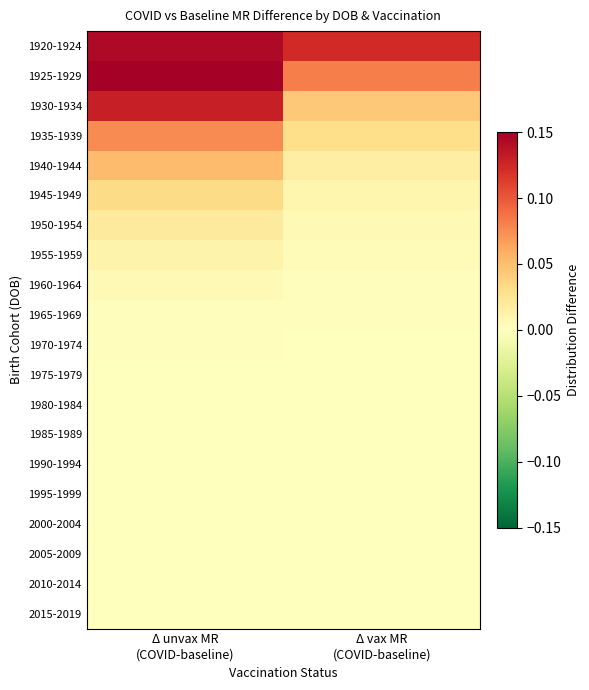

What is the maximum value shown in the chart?

0.2